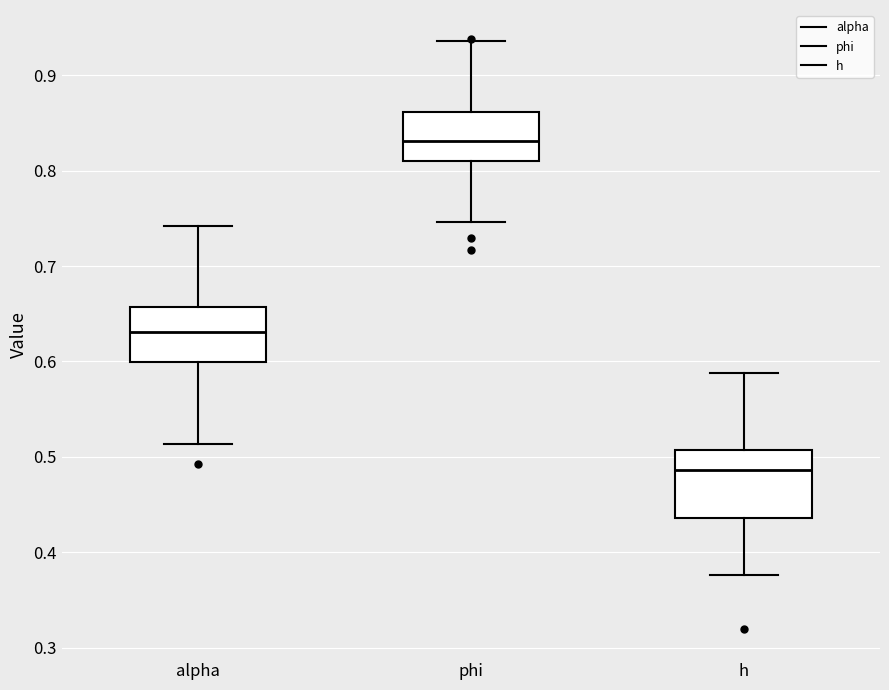

Where does the median line of the box for alpha sit on the y-axis? The values are not printed on the chart, so give them approximately, as read against the axis.

0.63